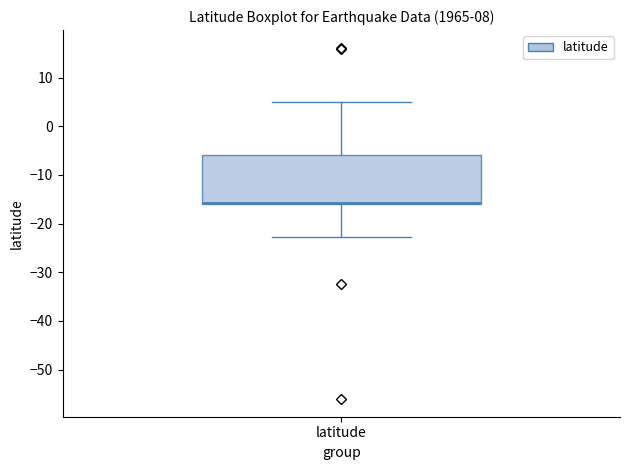

Transcribe this box plot: give where the median line is, the range the box spans, and where the two whiskers end, as read against the y-axis. The values are not printed on the chart, so give them approximately, as read against the axis.

median -16 (drawn on the box's lower edge), box -16 to -6, whiskers -23 to 5